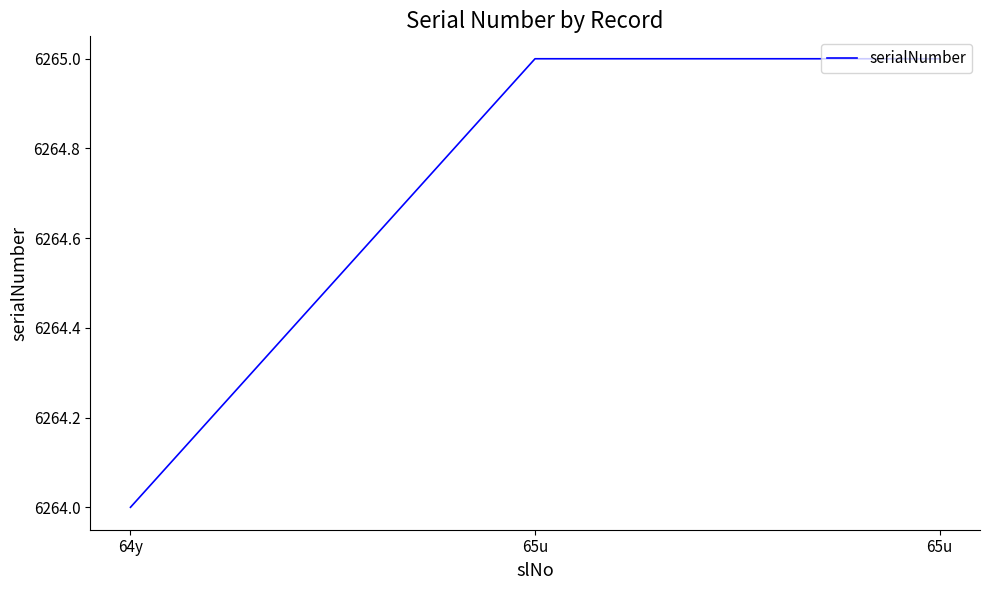

How many values are below 6265?

1